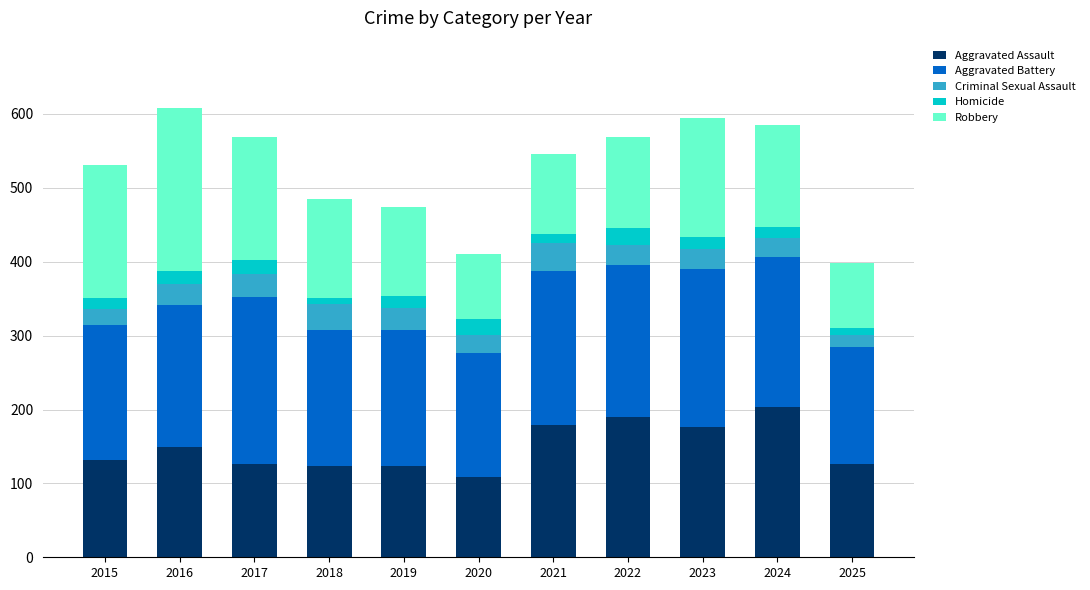

Which category has the lowest value in the Aggravated Assault series?

2020